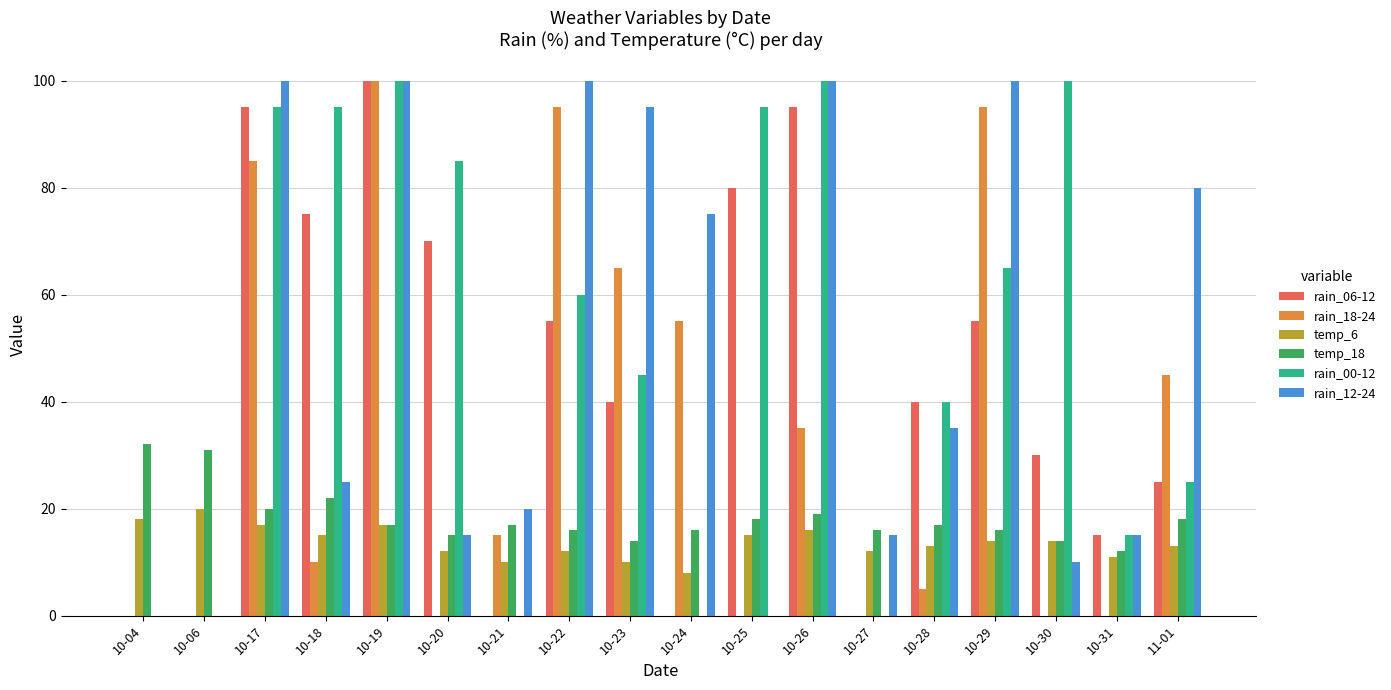

Between 10-18 and 10-24, which series saw the biggest shift?

rain_00-12